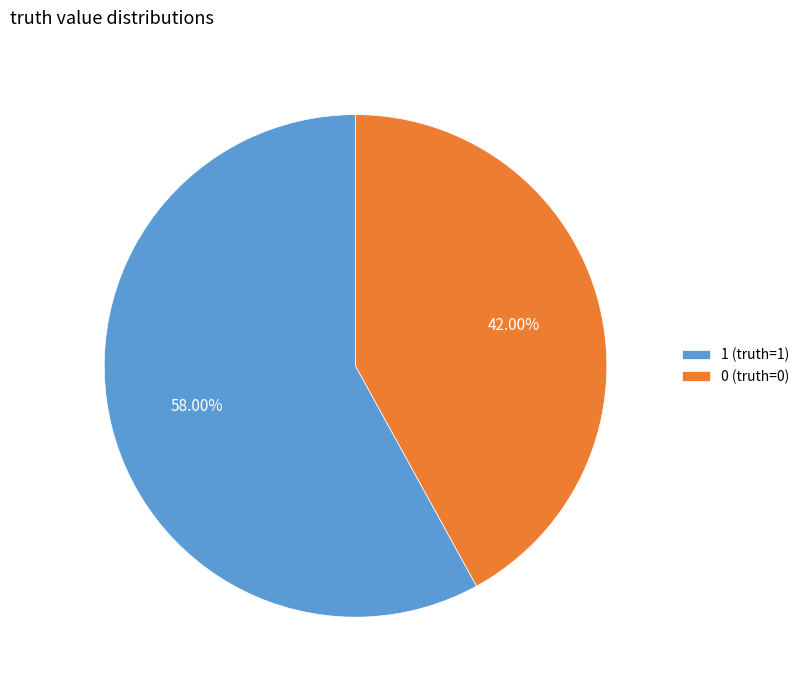

Is there a majority slice in this chart?

Yes